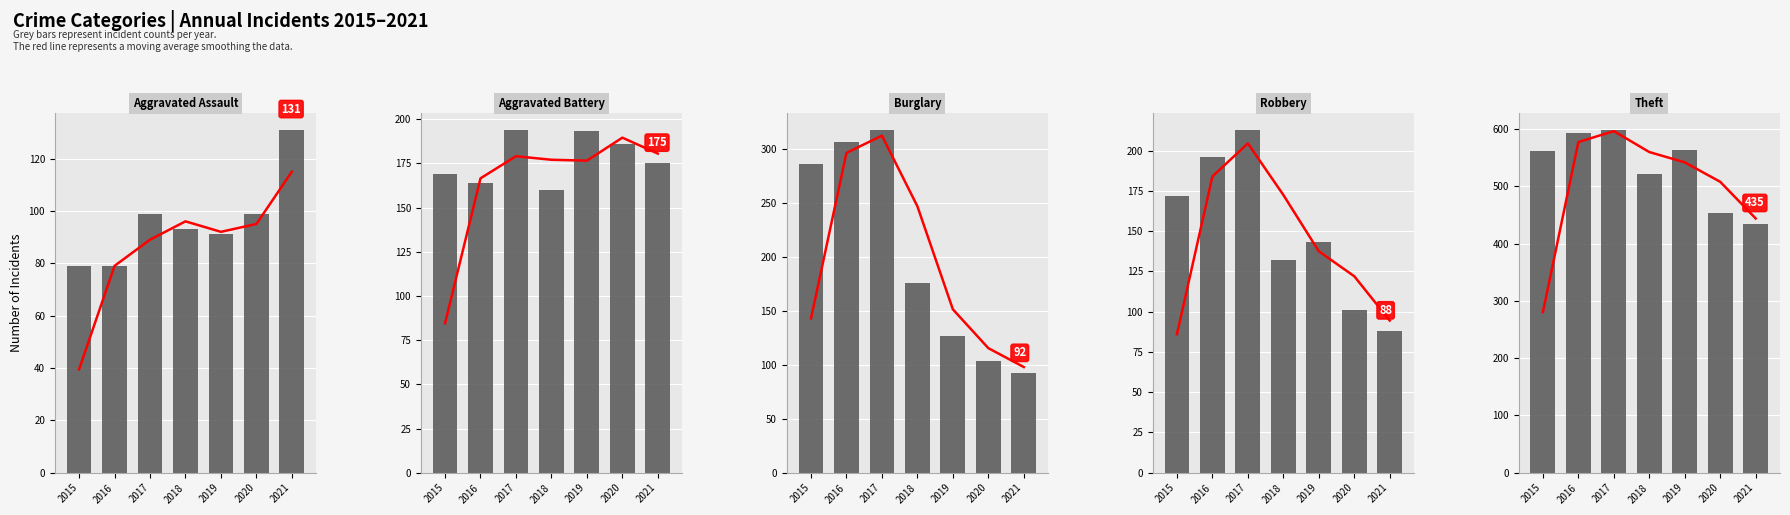

How many values in the Robbery series exceed 143?

3